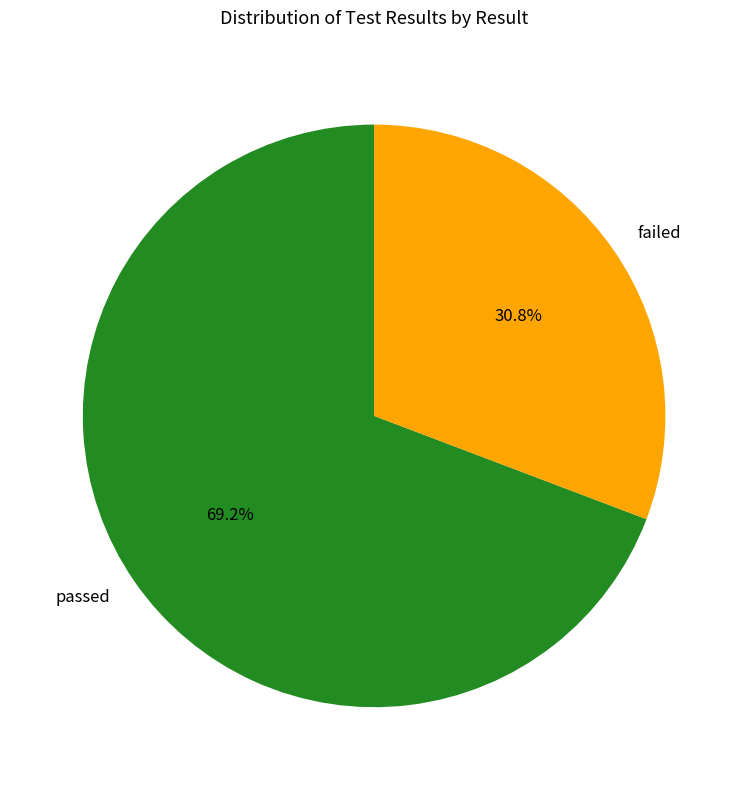

Between failed and passed, which is larger?

passed